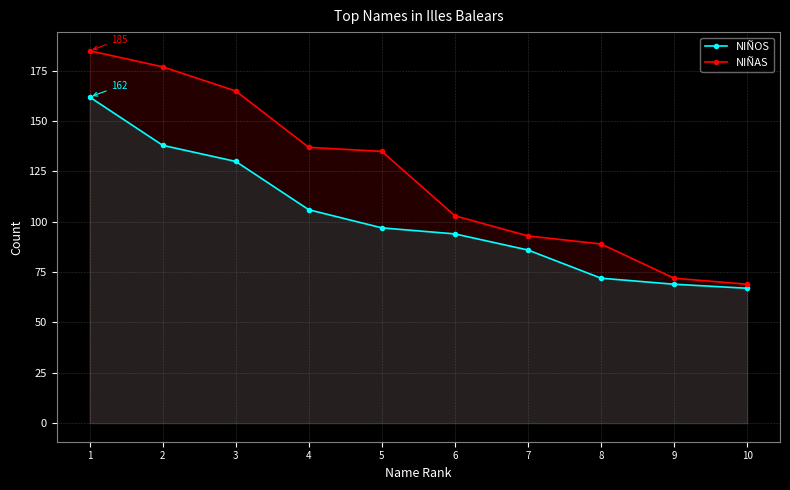

How many distinct data groups are displayed?

2